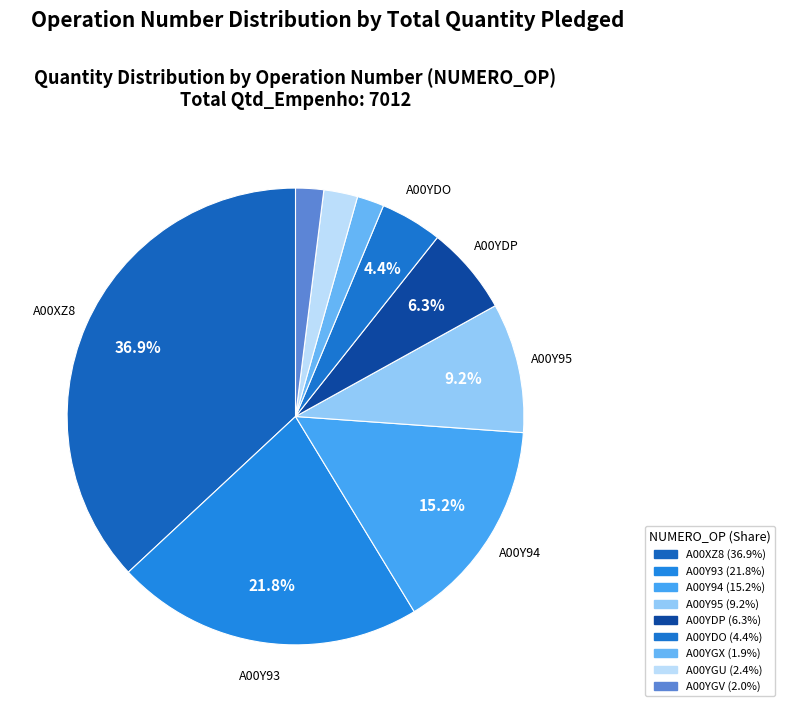

How many slices are in this pie chart?

9